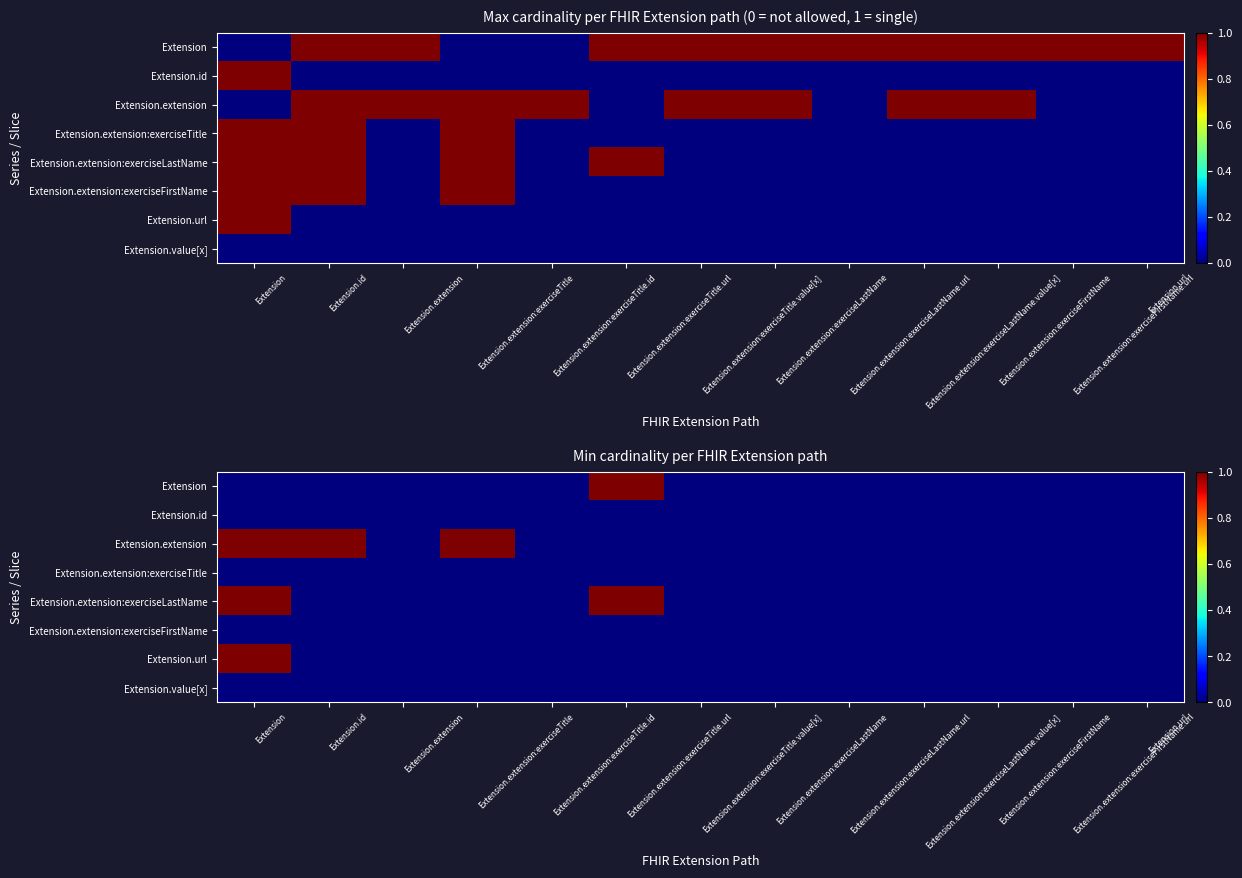

How many Extension.extension values are between 0 and 1?

13